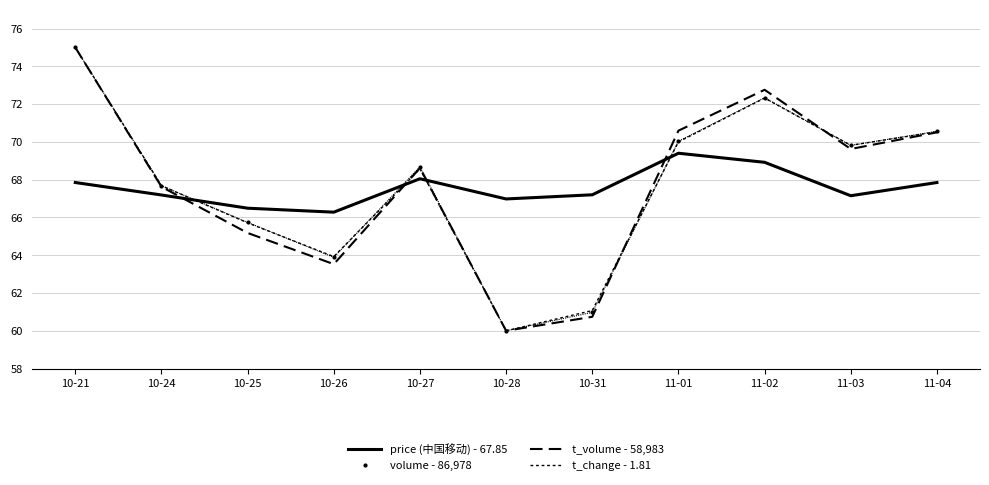

True or false: price (中国移动) - 67.85 has a value of 118.6 at 10-26.

False